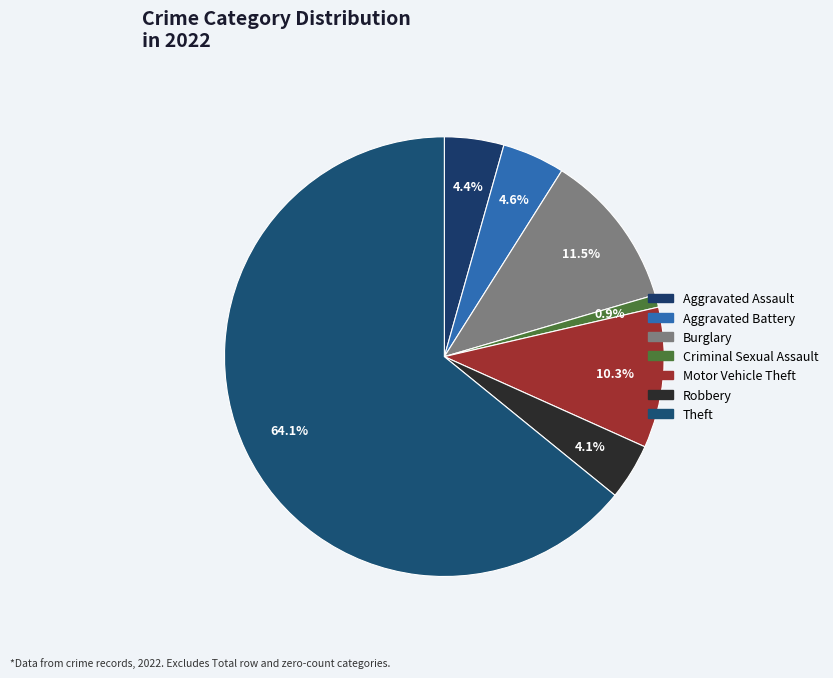

How many slices are in this pie chart?

7